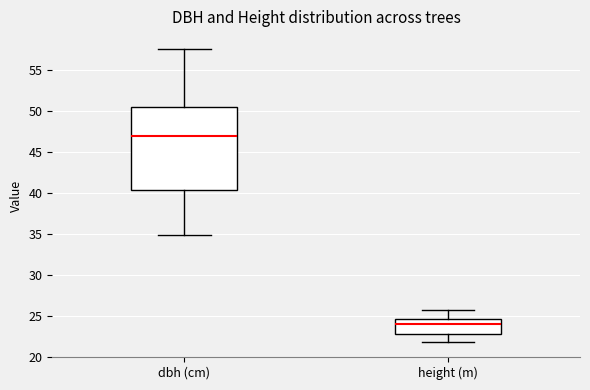

Which box is the tallest, from its lower edge to its upper edge?

dbh (cm)